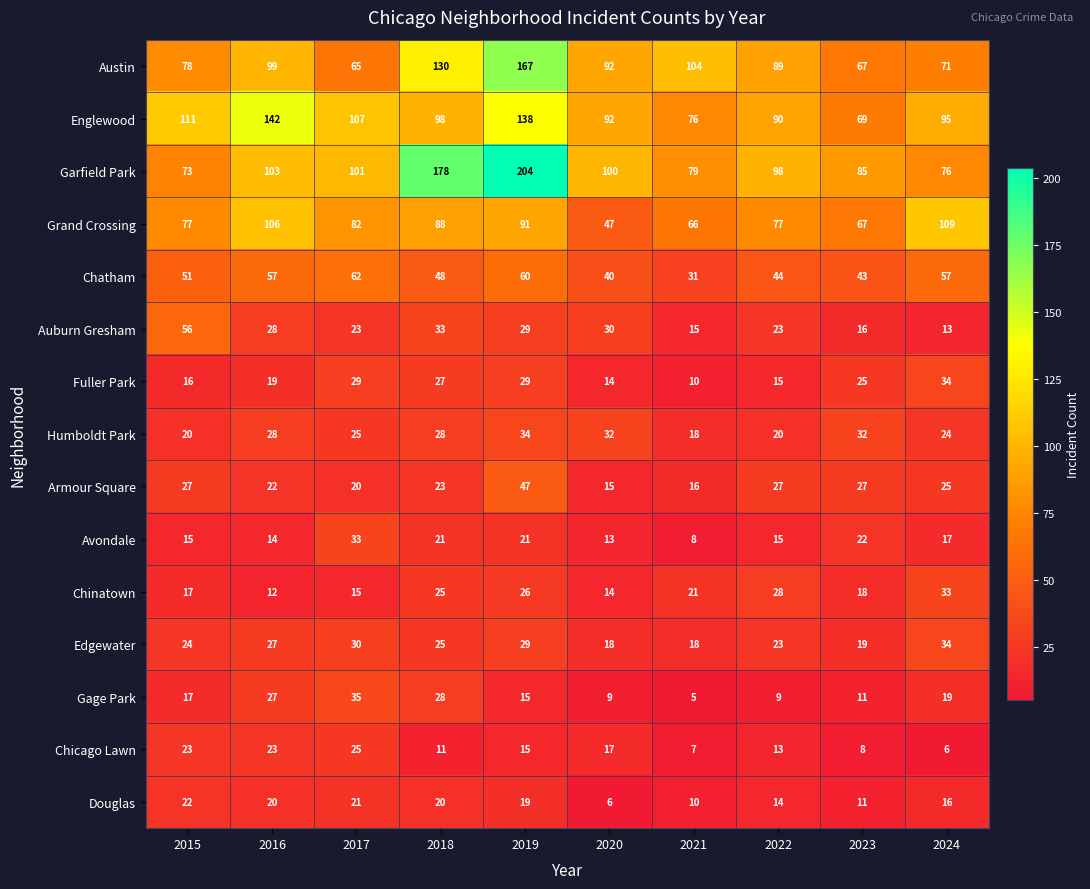

Which label corresponds to the smallest value in the chart?

2021